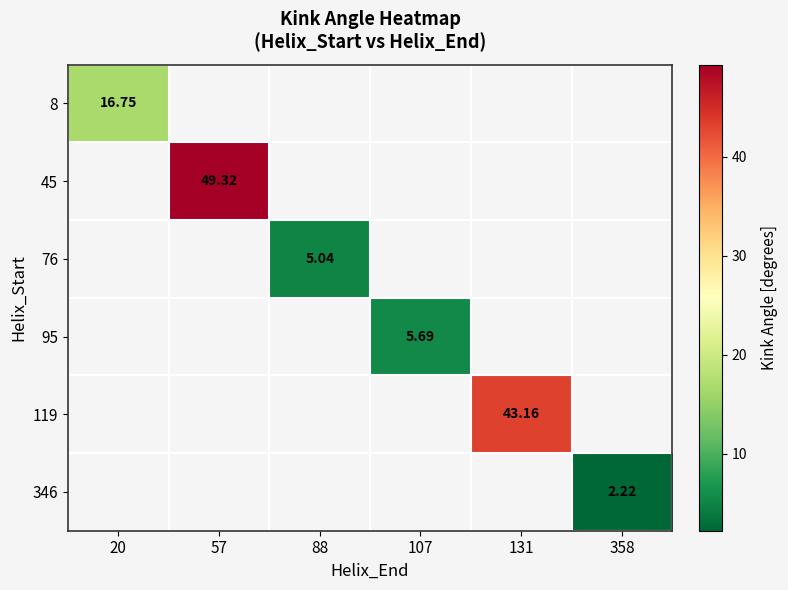

At how many categories does at least one series exceed 16?

3